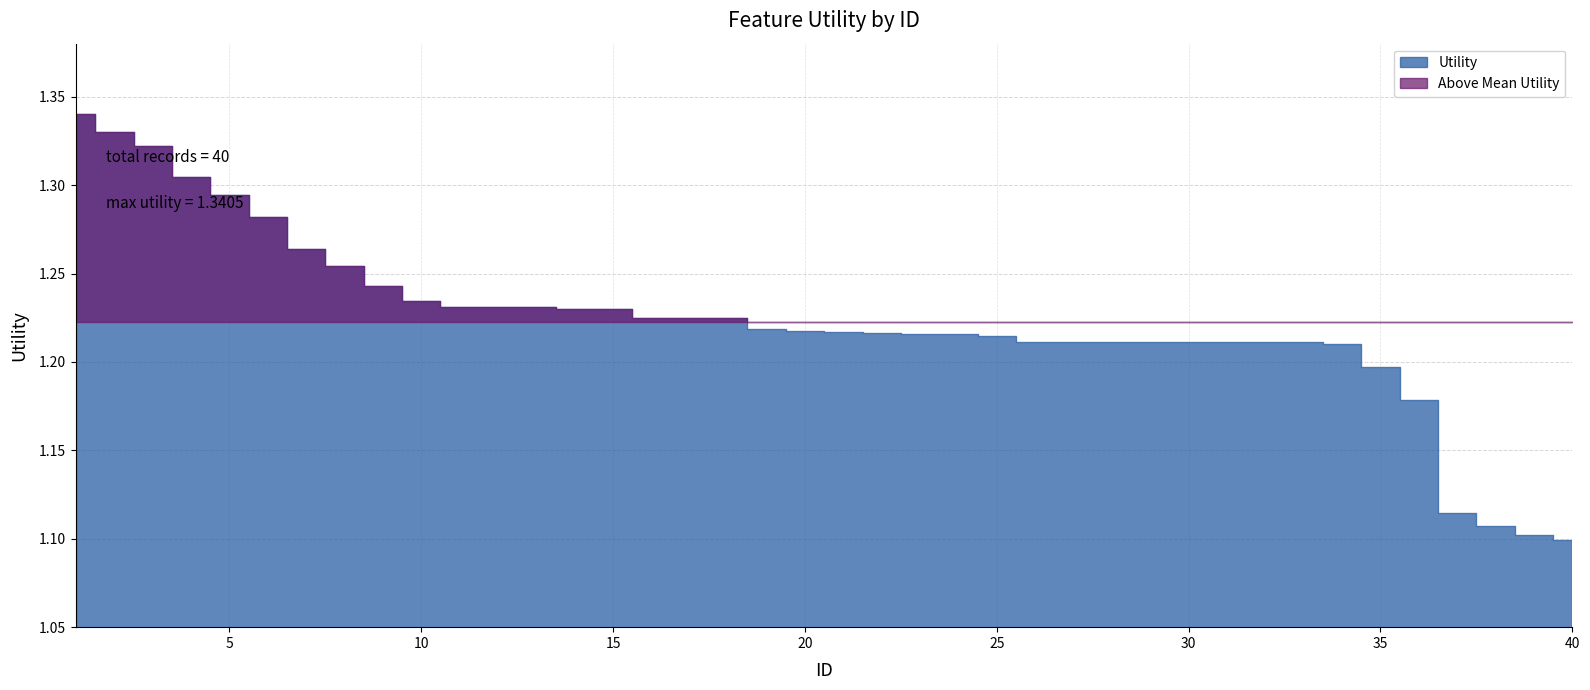

What is the maximum value shown in the chart?

1.3